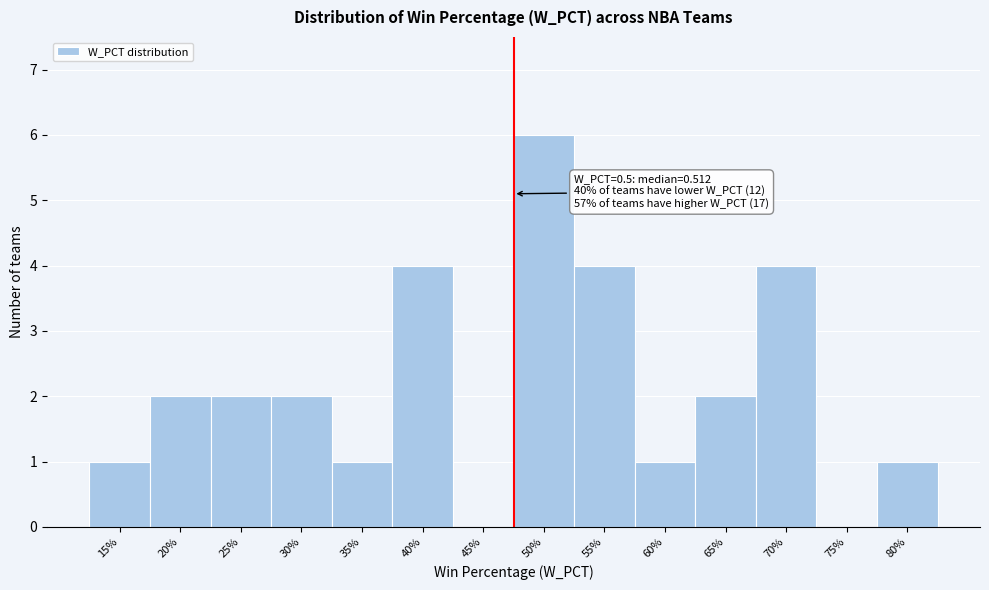

Reading left to right, what are all the values shown in this chart?

15%=1	20%=2	25%=2	30%=2	35%=1	40%=4	45%=0	50%=6	55%=4	60%=1	65%=2	70%=4	75%=0	80%=1